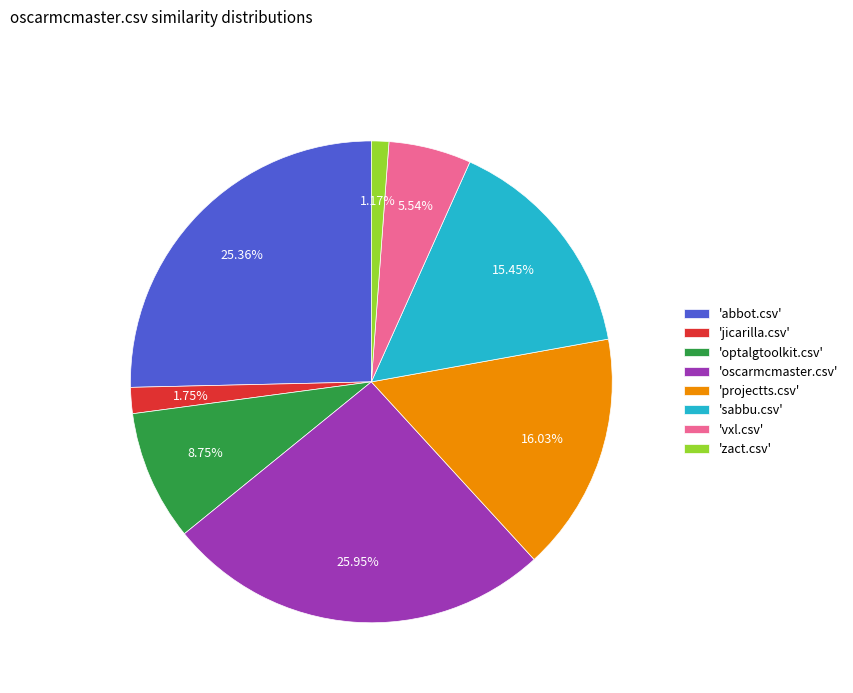

To the nearest percent, what is the average slice percentage?

12%